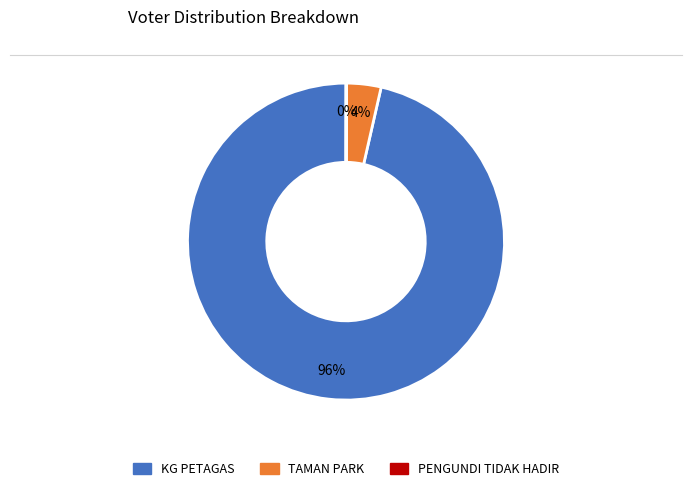

To the nearest percent, what percentage of the pie is TAMAN PARK?

4%